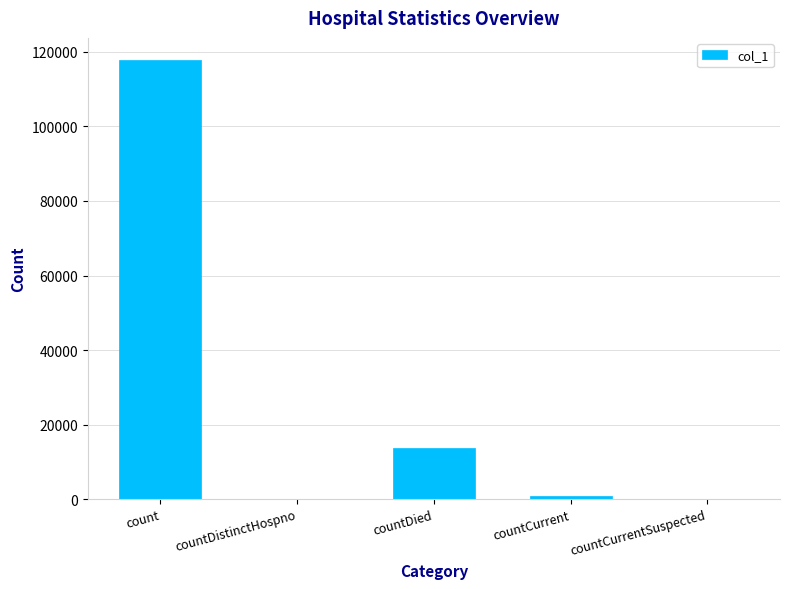

At which label is the value closest to 58936?

countDied